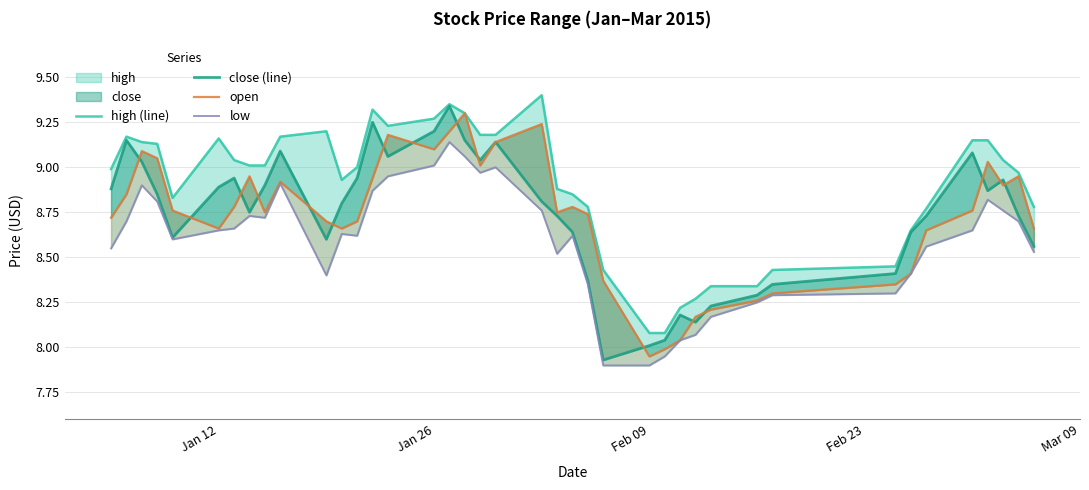

Which has a higher value, 26 or 32?

32